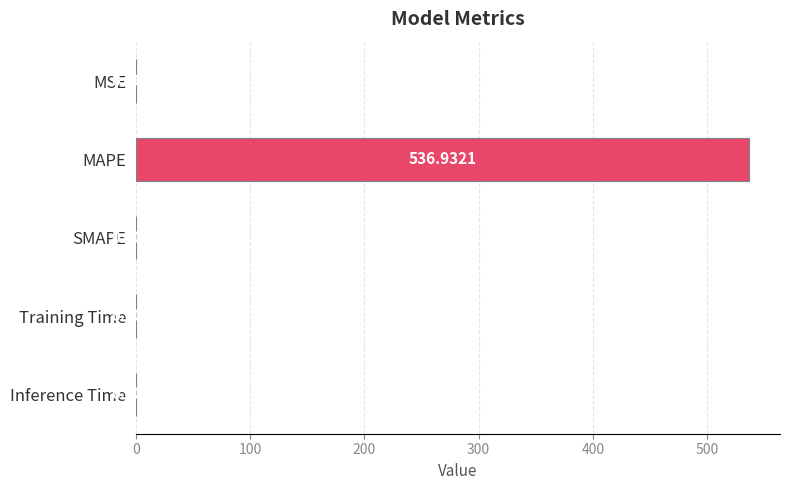

Between Inference Time and MSE, which is larger?

MSE